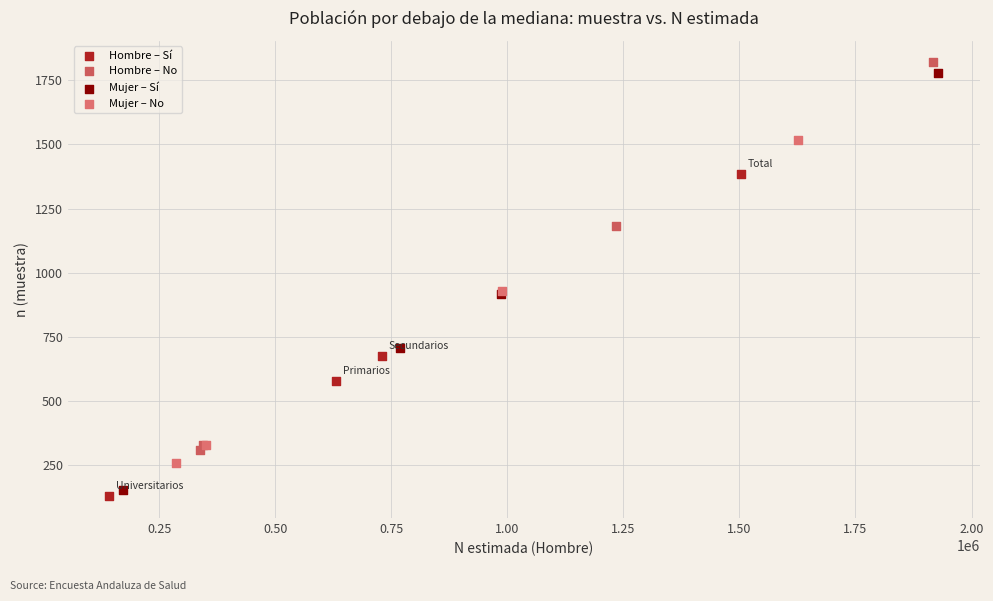

Which series contains the lowest Y value?

Hombre – Sí